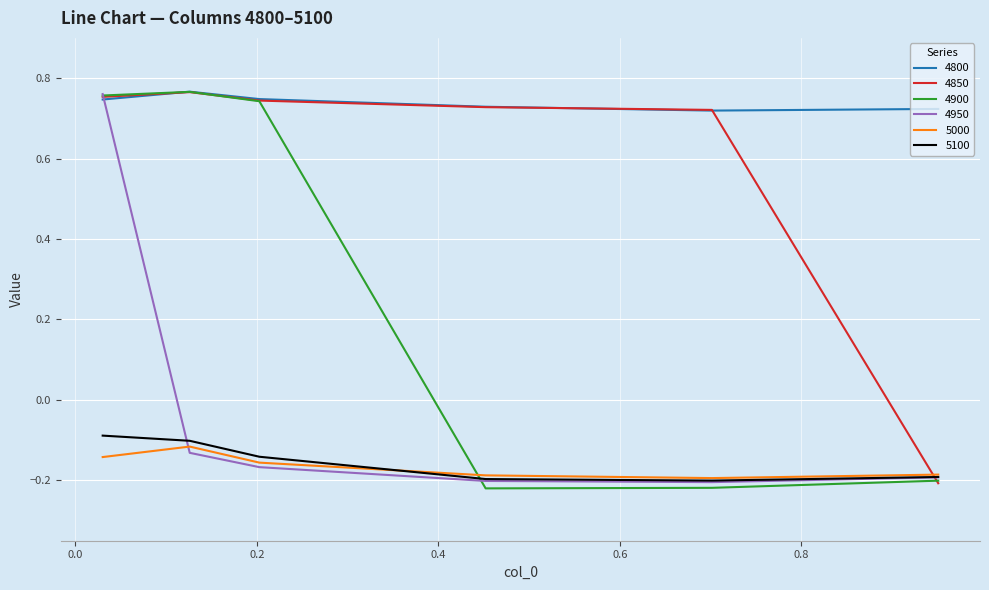

Which series has the largest total across all categories?

4800